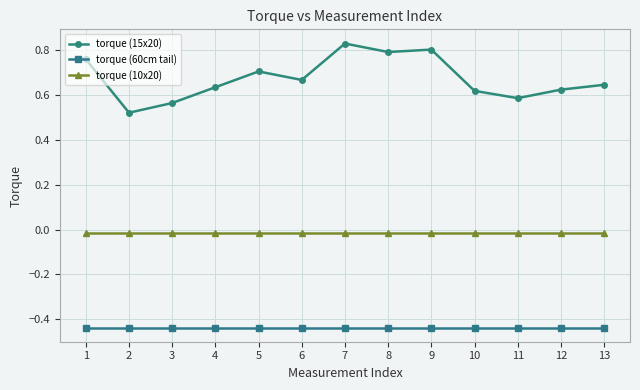

Which series has the widest spread of values?

torque (15x20)